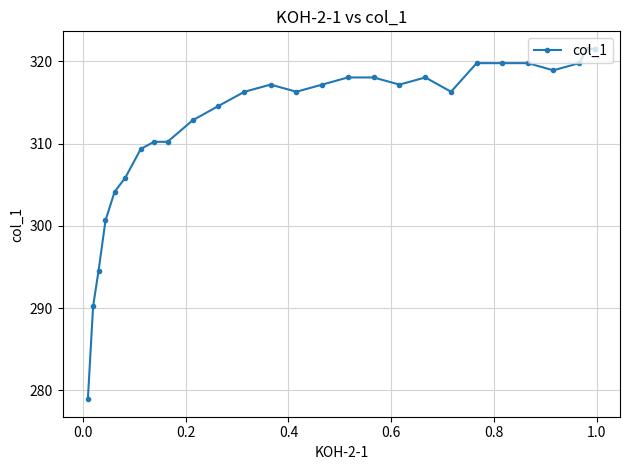

What is the minimum value shown in the chart?

278.9